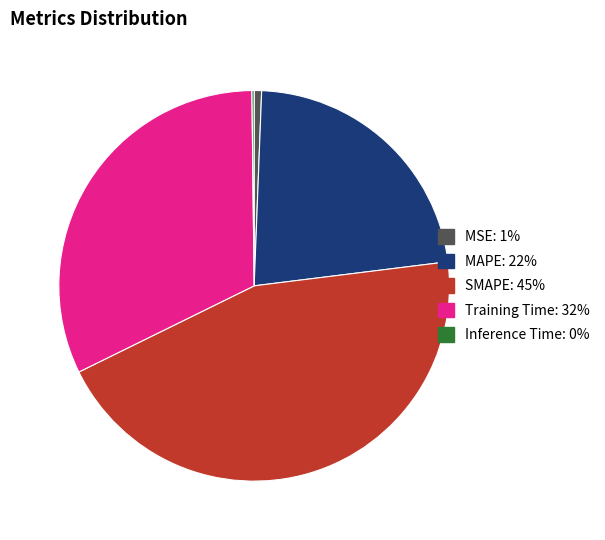

The SMAPE slice represents 37% of the pie. True or false?

False